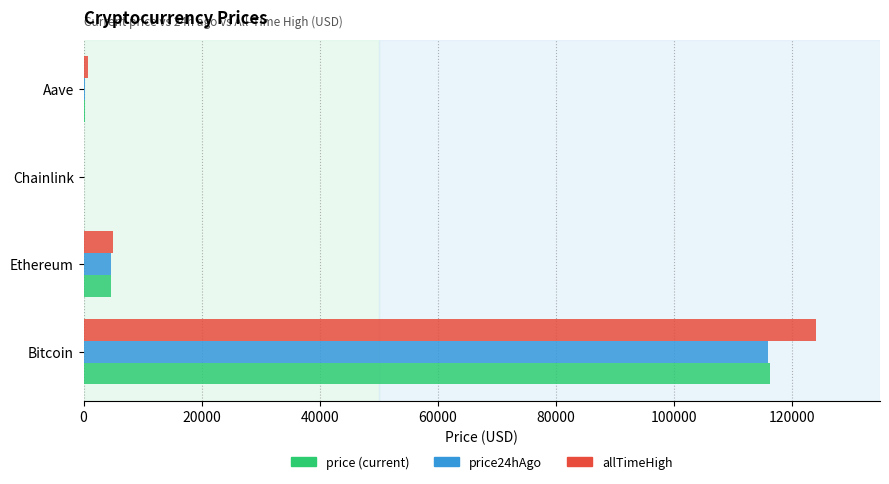

Which category has the highest value across all series?

Bitcoin